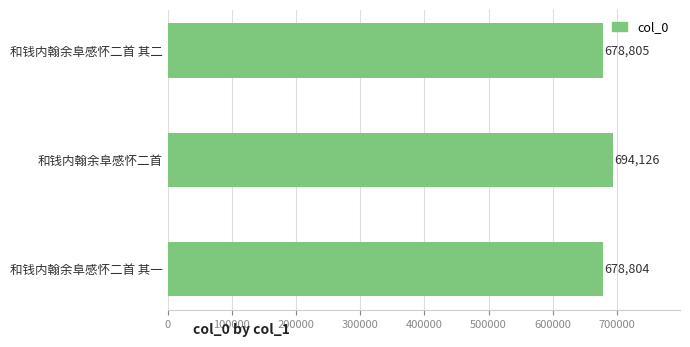

Does the chart contain any negative values?

No